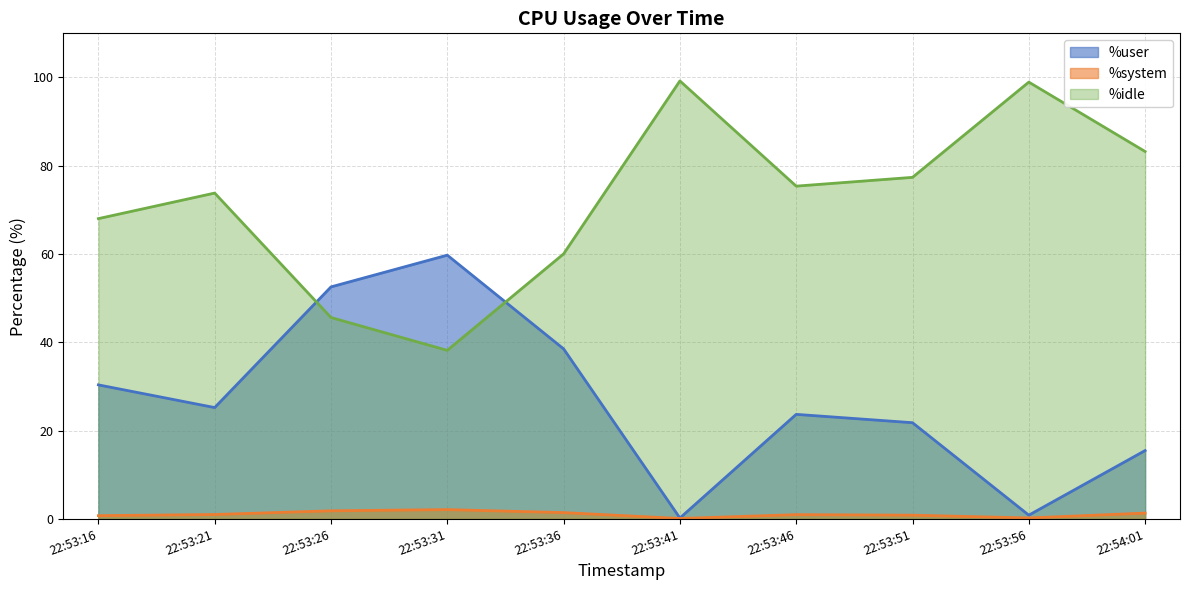

True or false: %user and %system intersect in this chart.

False